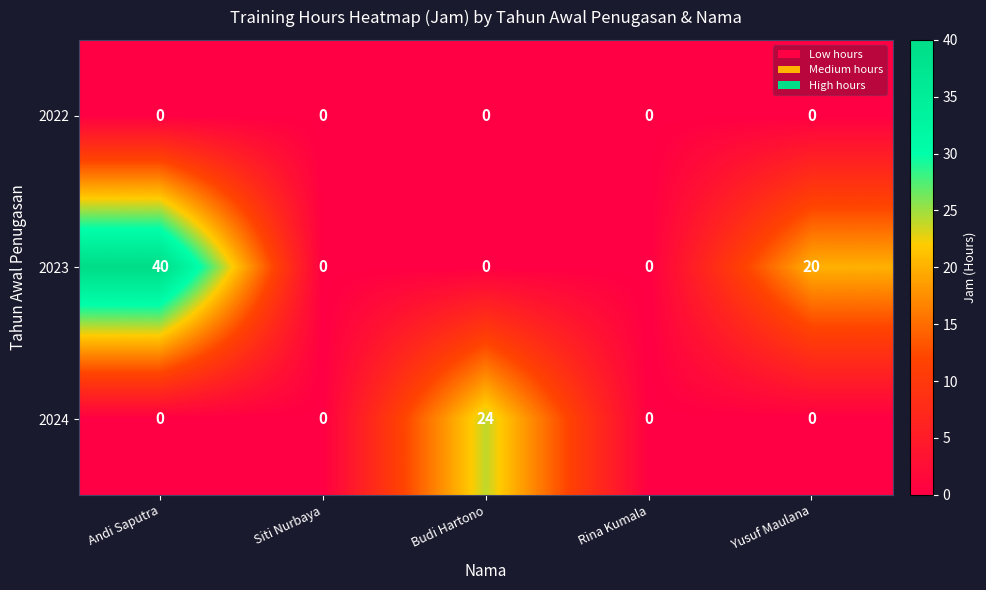

At which category does the chart reach its peak across all series?

Andi Saputra